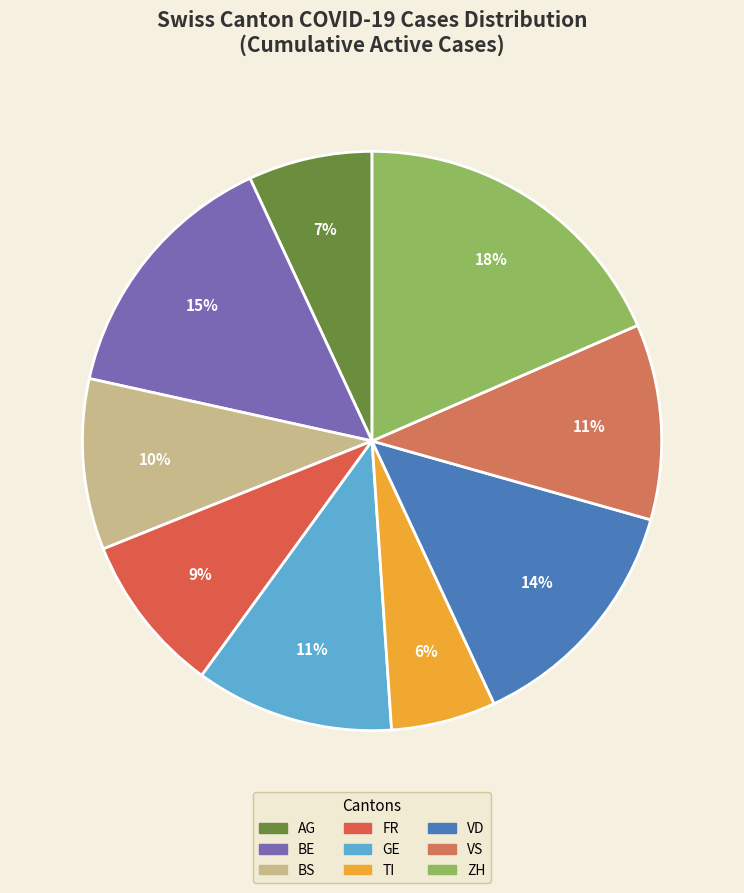

Which category has the smallest portion of the pie?

TI